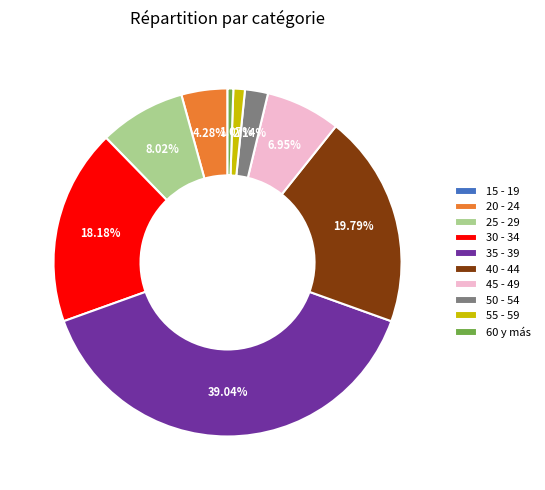

Does 50 - 54 account for over 50% of the chart?

No